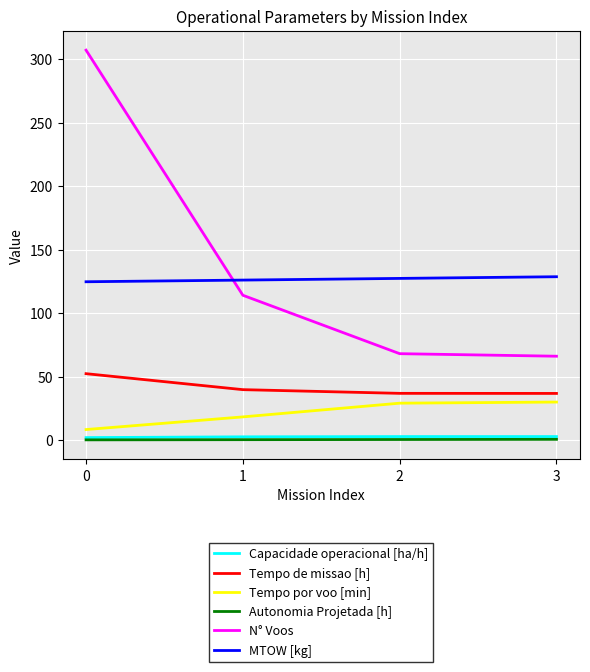

What is the sum of the Tempo por voo [min] values at 3 and 1?

48.1